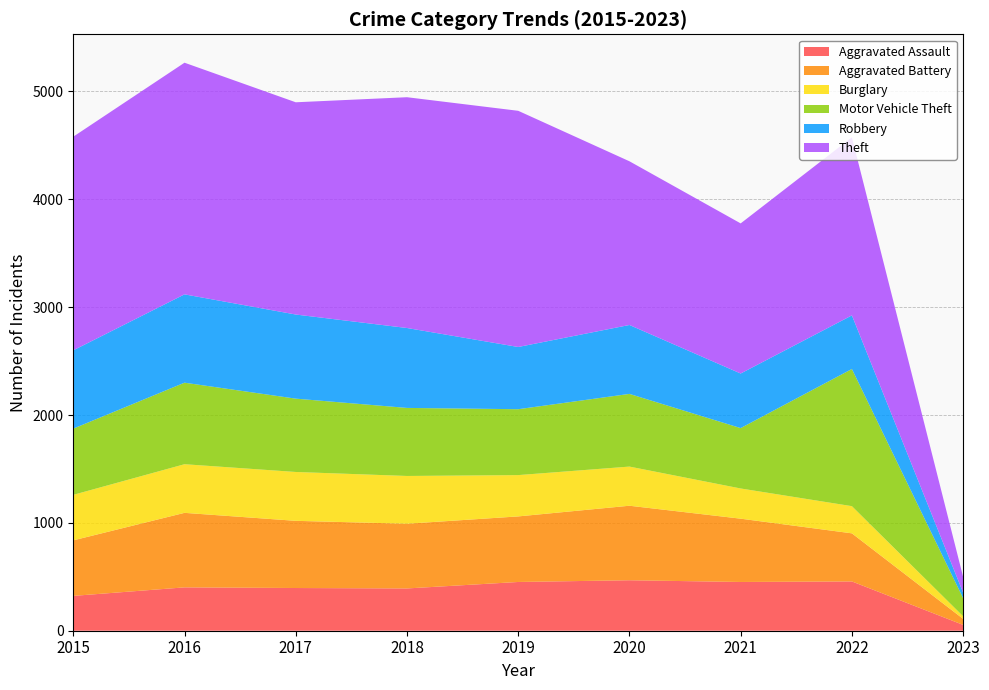

Reading right to left, extract all data points from this chart.

Aggravated Assault: 54	457	452	468	452	392	396	402	323
Aggravated Battery: 56	446	587	691	608	600	623	691	515
Burglary: 24	252	280	363	383	443	453	451	422
Motor Vehicle Theft: 168	1272	560	674	611	631	680	756	614
Robbery: 51	497	506	639	577	741	780	819	726
Theft: 146	1651	1392	1518	2190	2140	1968	2148	1981